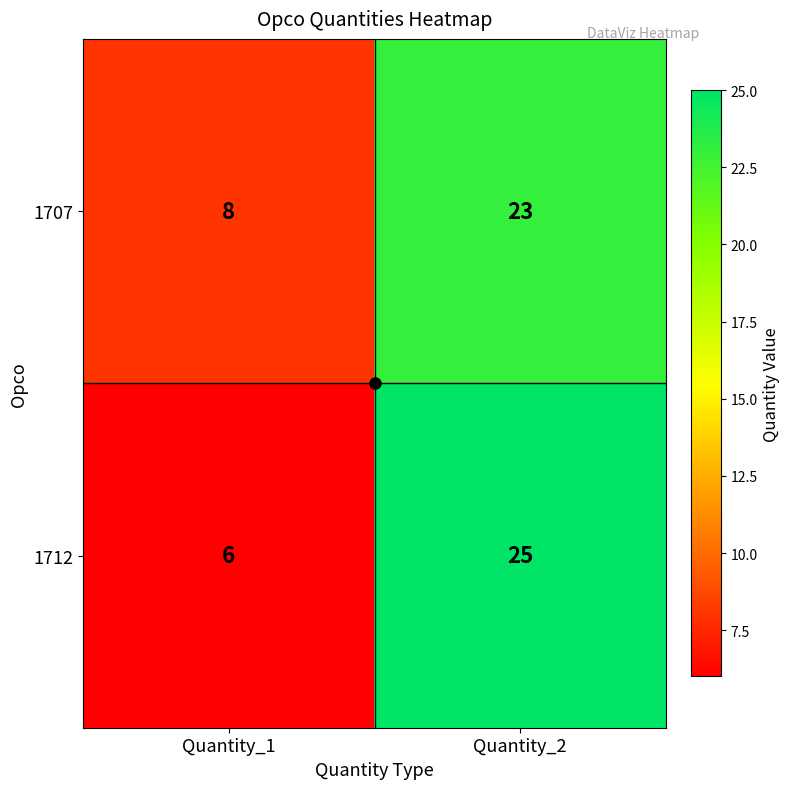

Read the 1712 value at Quantity_1.

6